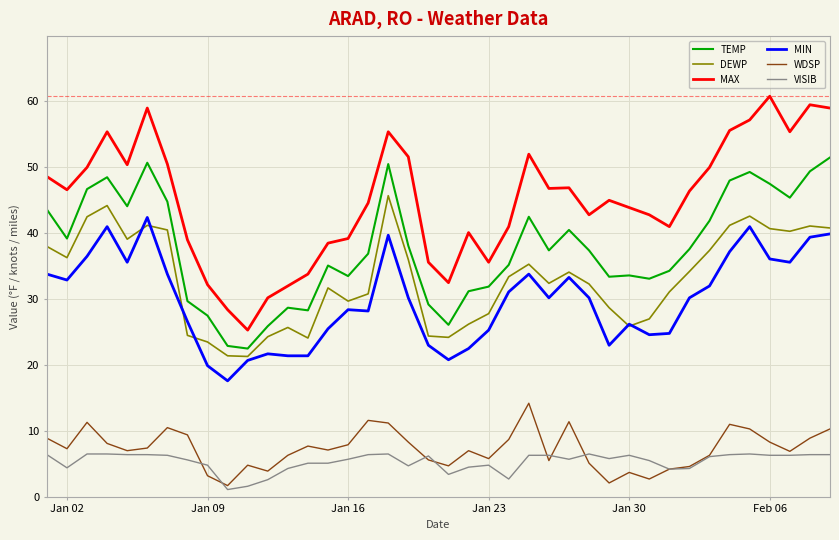

List the series in order of their peak value, lowest first.

VISIB, WDSP, MIN, DEWP, TEMP, MAX